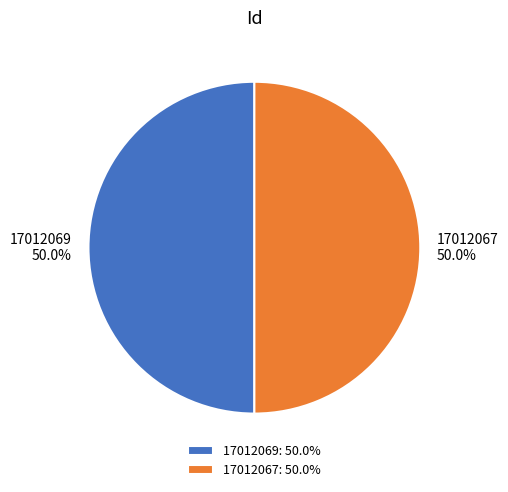

What percentage do 17012069 and 17012067 together represent?

100.0%